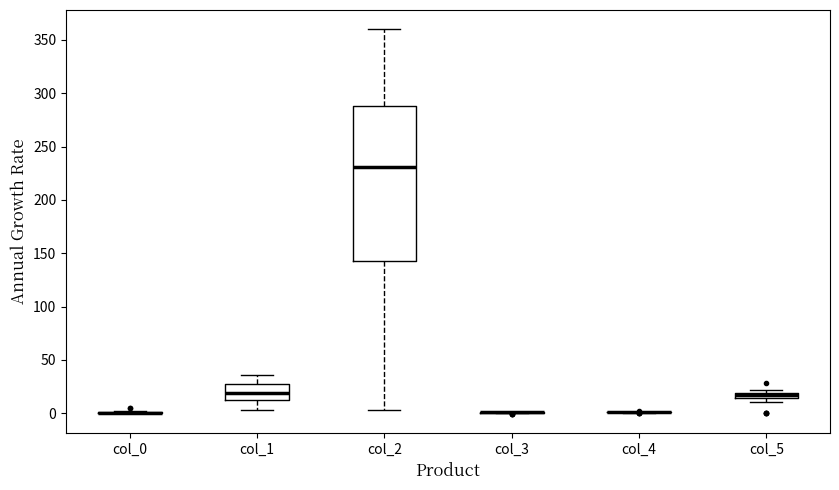

Comparing the boxes themselves (not the whiskers), which one is the tallest?

col_2